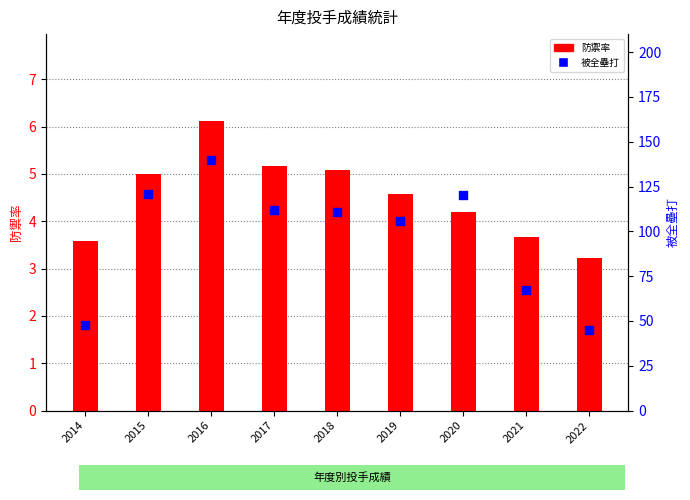

Which series has the widest spread of Y values?

被全壘打